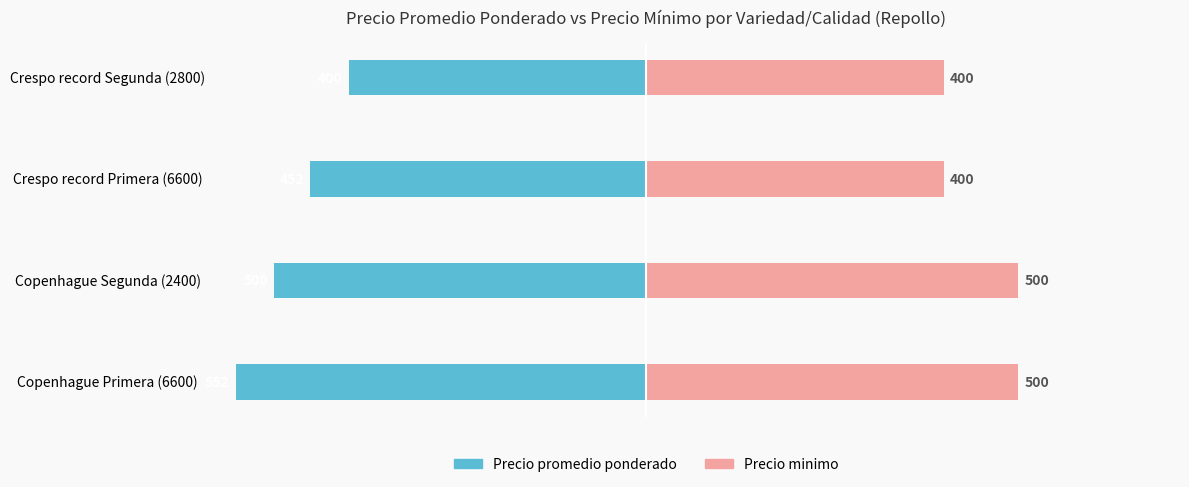

Is it true that Precio minimo equals 500 at Copenhague Segunda (2400)?

True